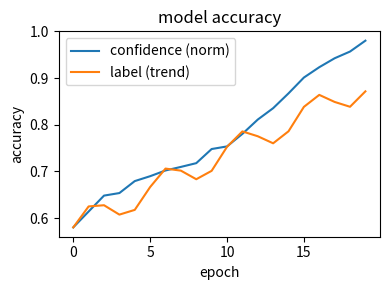

List the series in order of their overall mean, lowest first.

label (trend), confidence (norm)